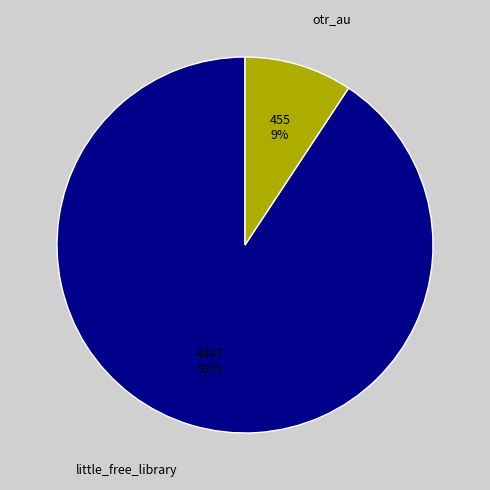

To the nearest percent, what is the average slice percentage?

50%